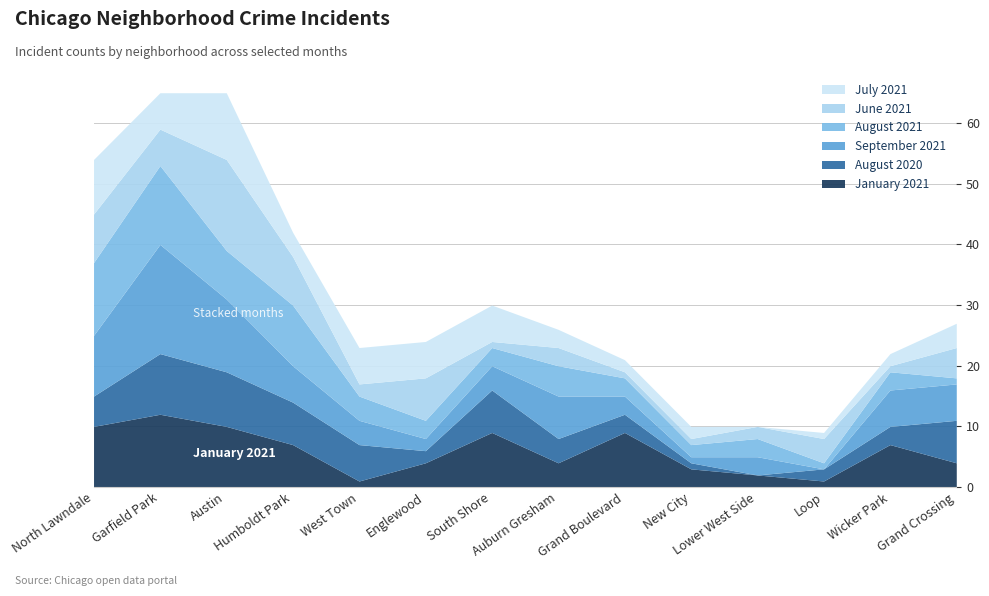

Which label corresponds to the smallest value in the chart?

Lower West Side